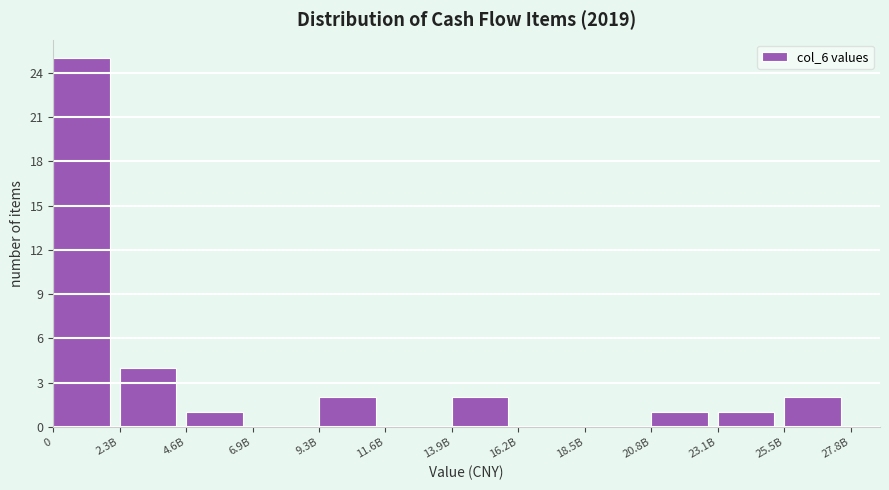

Reading left to right, what are all the values shown in this chart?

0=25	2.3B=4	4.6B=1	6.9B=0	9.3B=2	11.6B=0	13.9B=2	16.2B=0	18.5B=0	20.8B=1	23.1B=1	25.5B=2